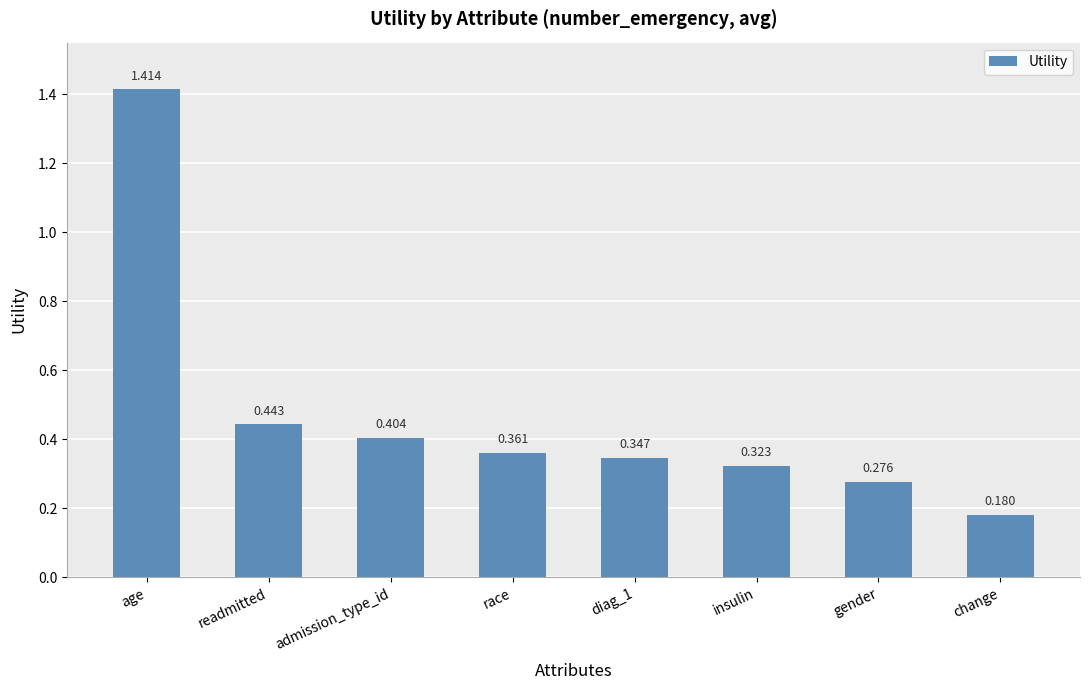

Which category has the lowest value across all series?

change